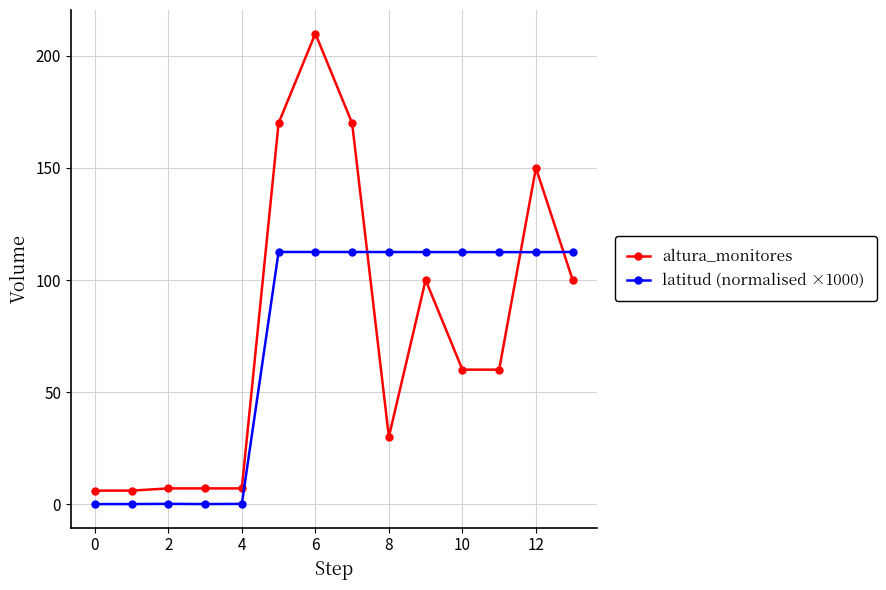

How many lines are shown in the chart?

2